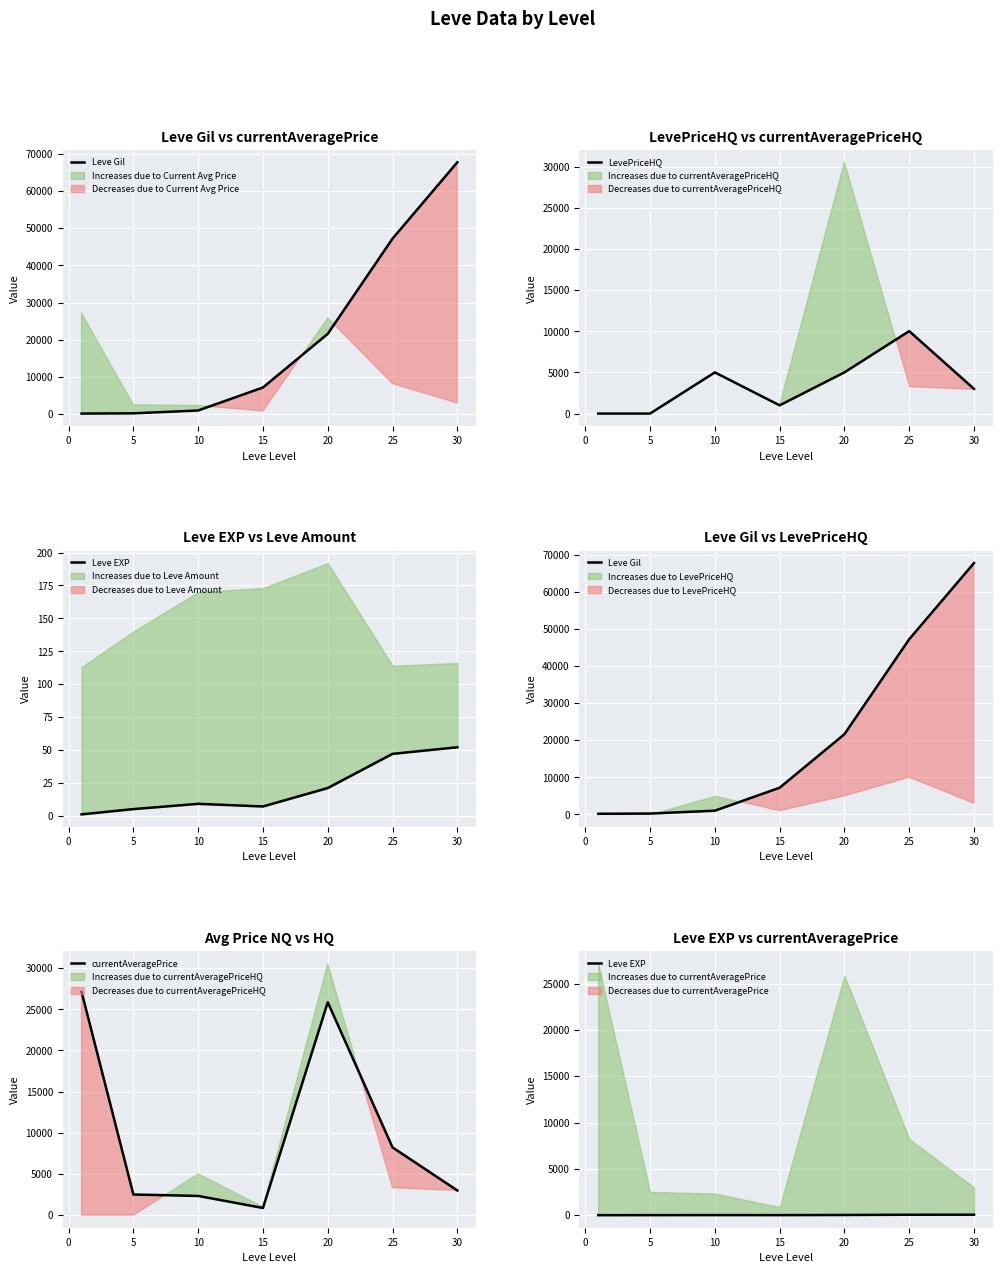

How many lines are shown in the chart?

4